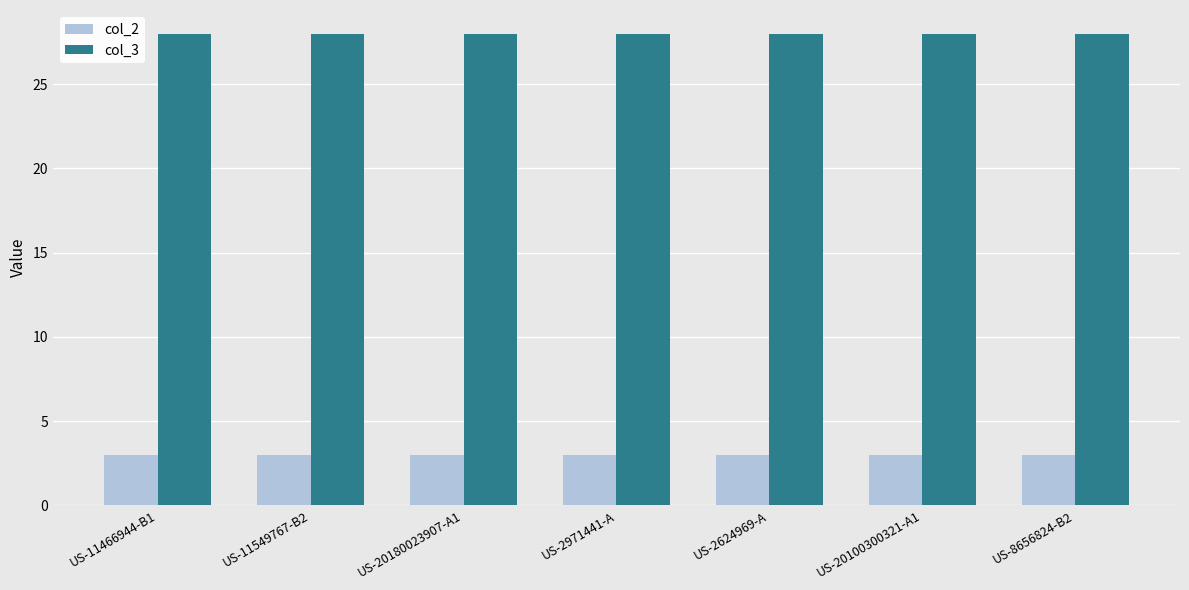

What is the total value across all series at US-20100300321-A1?

31